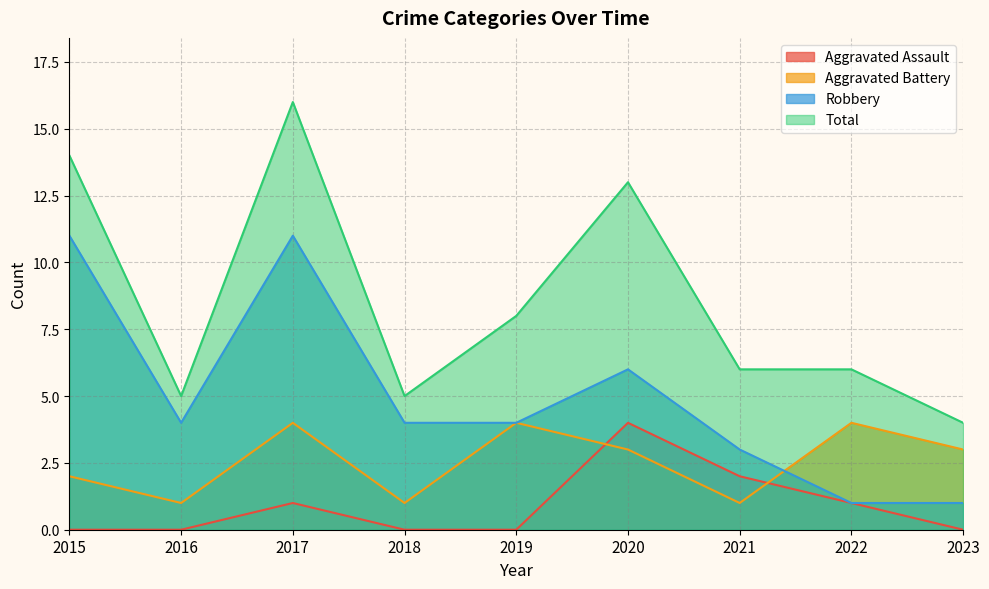

Is the value of Aggravated Assault at 2023 greater than the value of Total at 2020?

No